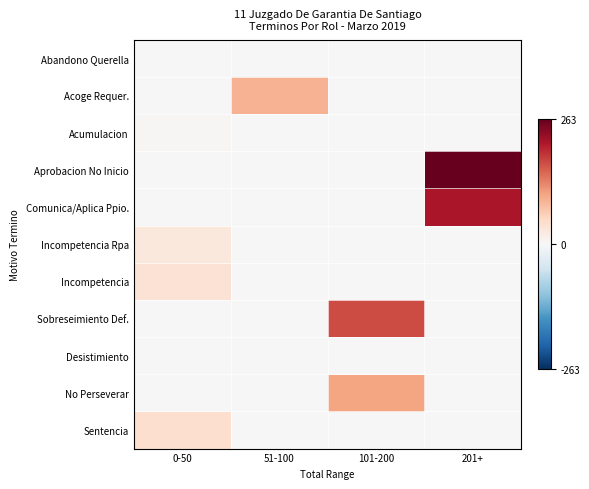

At how many categories does at least one series exceed 261?

1